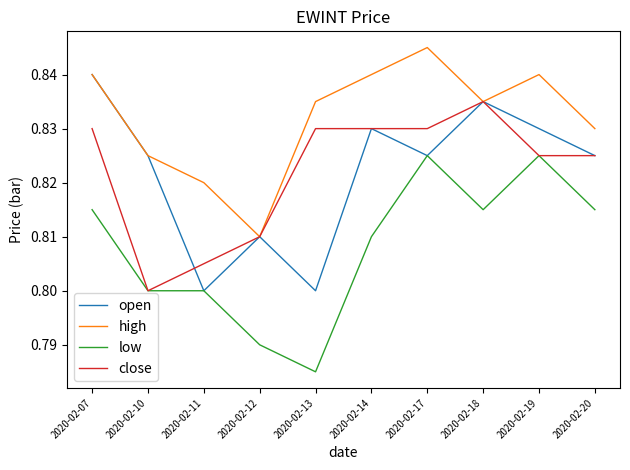

What are all the series names shown in the legend?

open, high, low, close